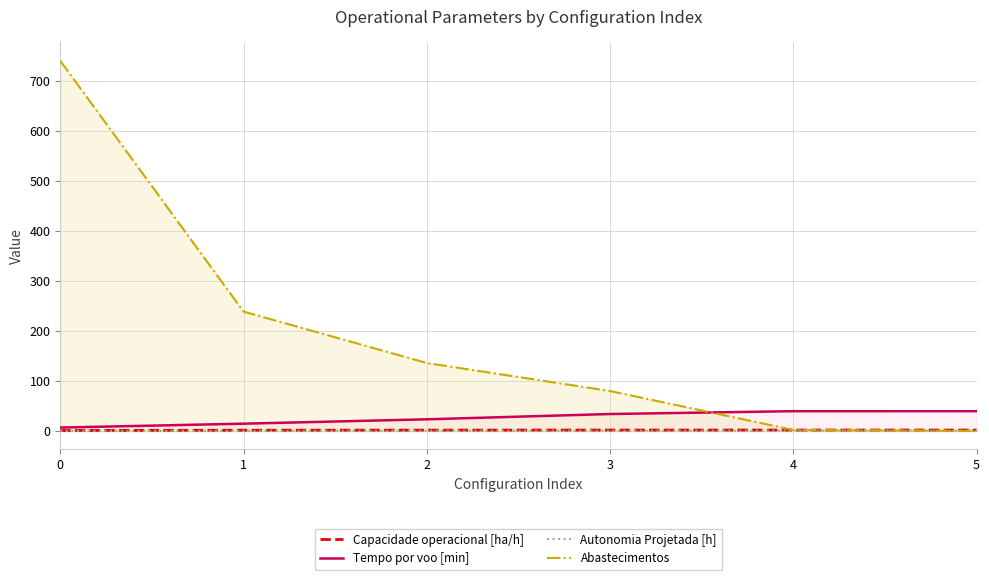

True or false: Autonomia Projetada [h] and Tempo por voo [min] intersect in this chart.

False